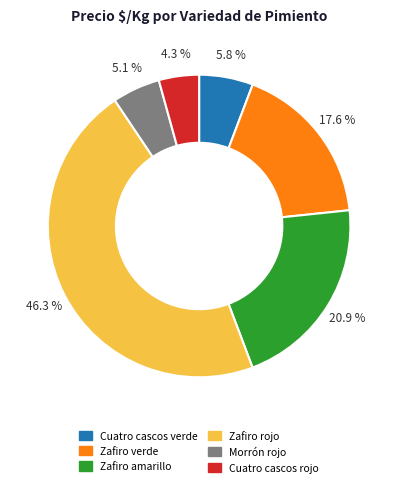

Does Zafiro rojo account for over 50% of the chart?

No